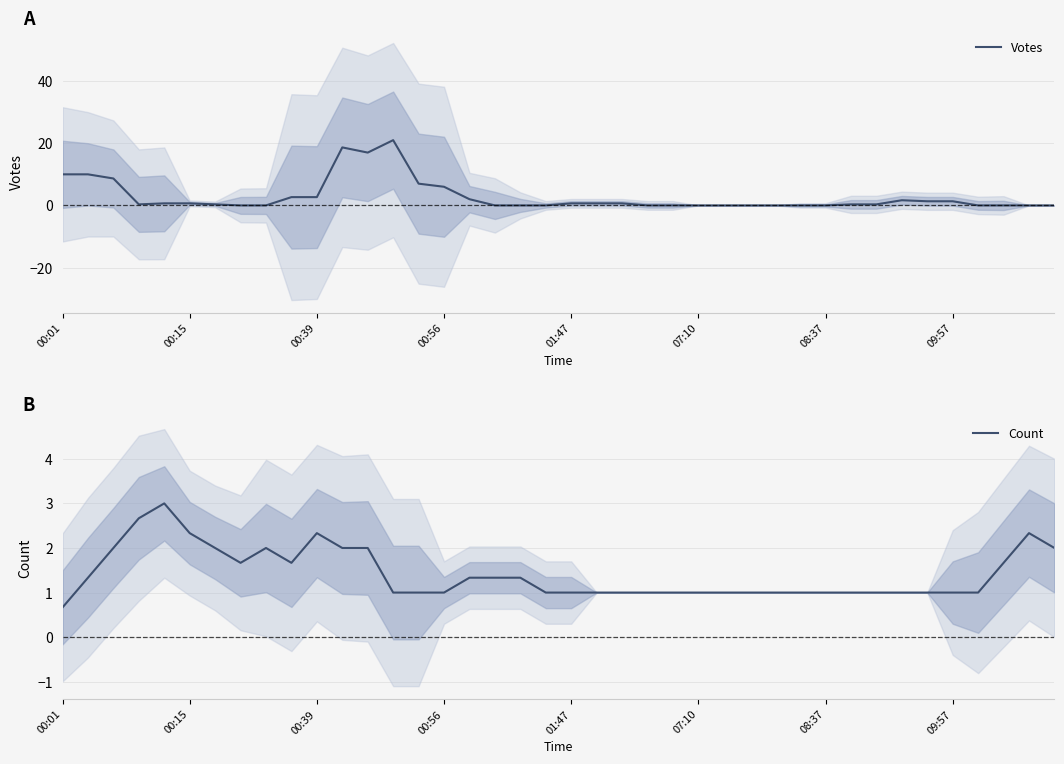

What is the maximum value for Votes?

21.0